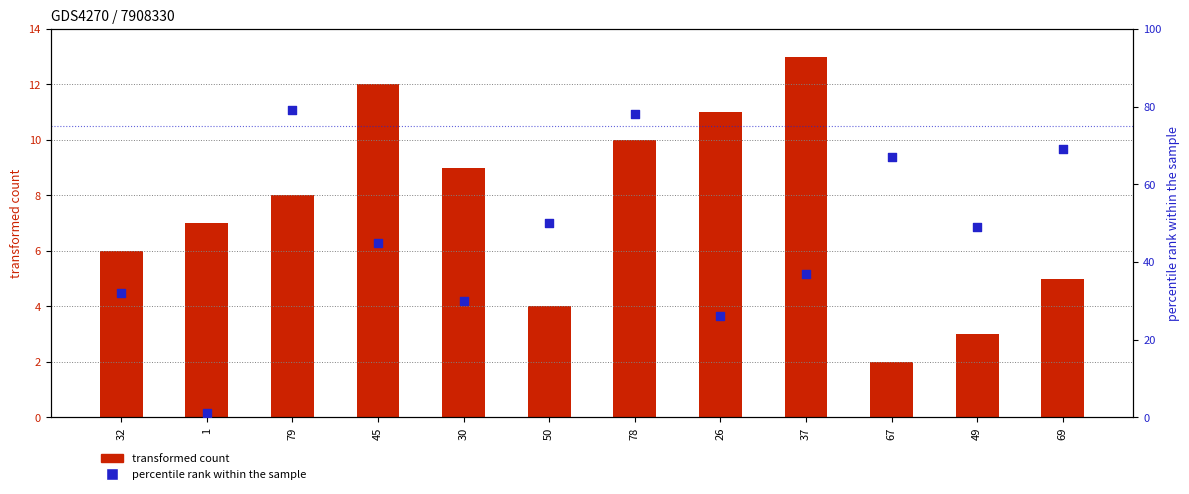

What are all the series names shown in the legend?

transformed count, percentile rank within the sample